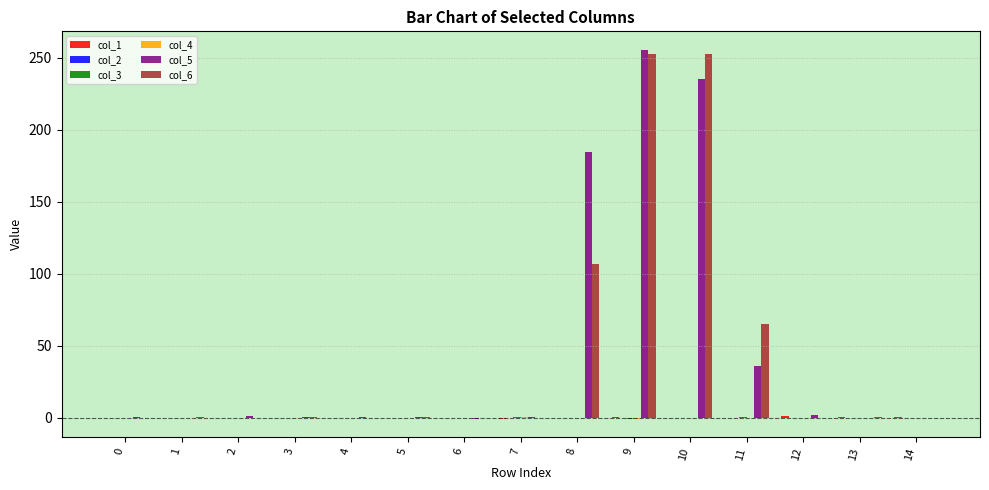

What is the total value across all series at 10?

487.8